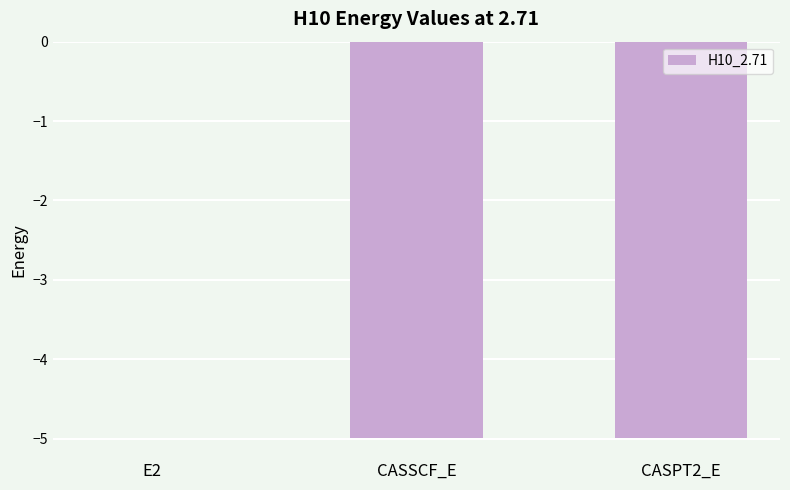

The chart shows a value of -1.8 at CASSCF_E. True or false?

False